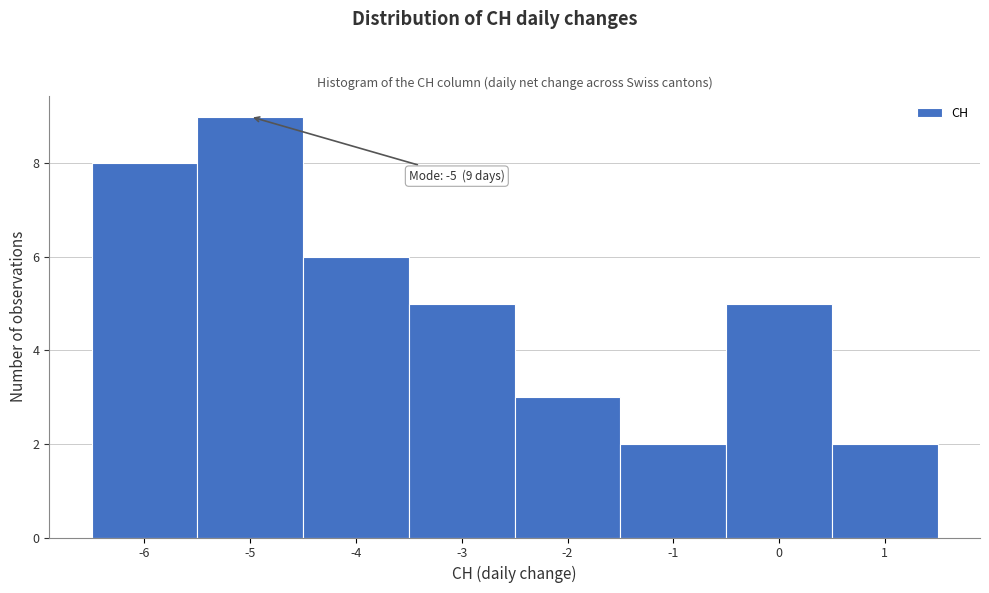

Over which range of the x-axis is the bar tallest?

-5.5 to -4.5